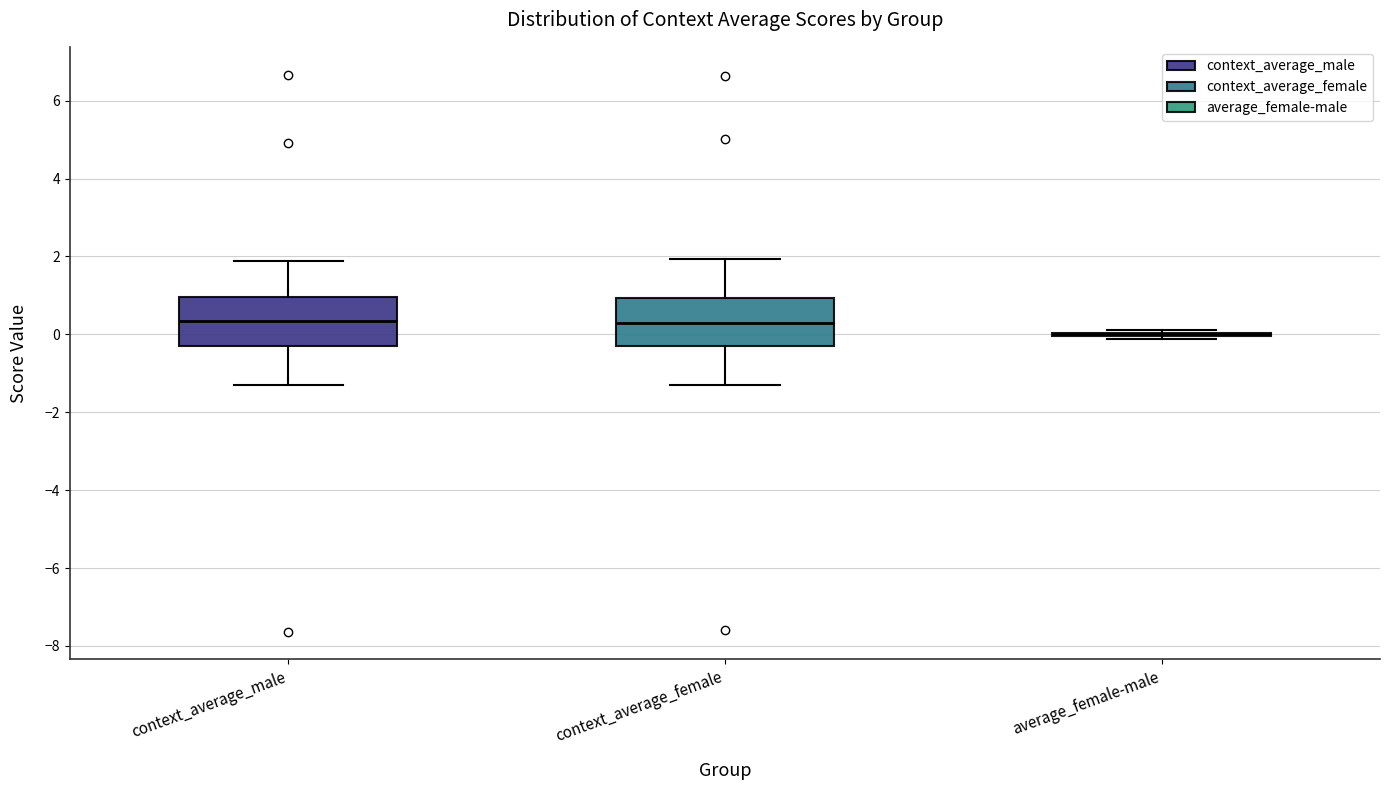

Reading left to right, read every box against the y-axis: the position of its median line, the range the box covers, and the ends of its whiskers. The values are not printed on the chart, so give them approximately, as read against the axis.

context_average_male: median 0.4, box -0.2 to 1.0, whiskers -1.4 to 1.8
context_average_female: median 0.4, box -0.2 to 1.0, whiskers -1.2 to 2.0
average_female-male: box collapsed to a line at 0.0, whiskers -0.2 to 0.2